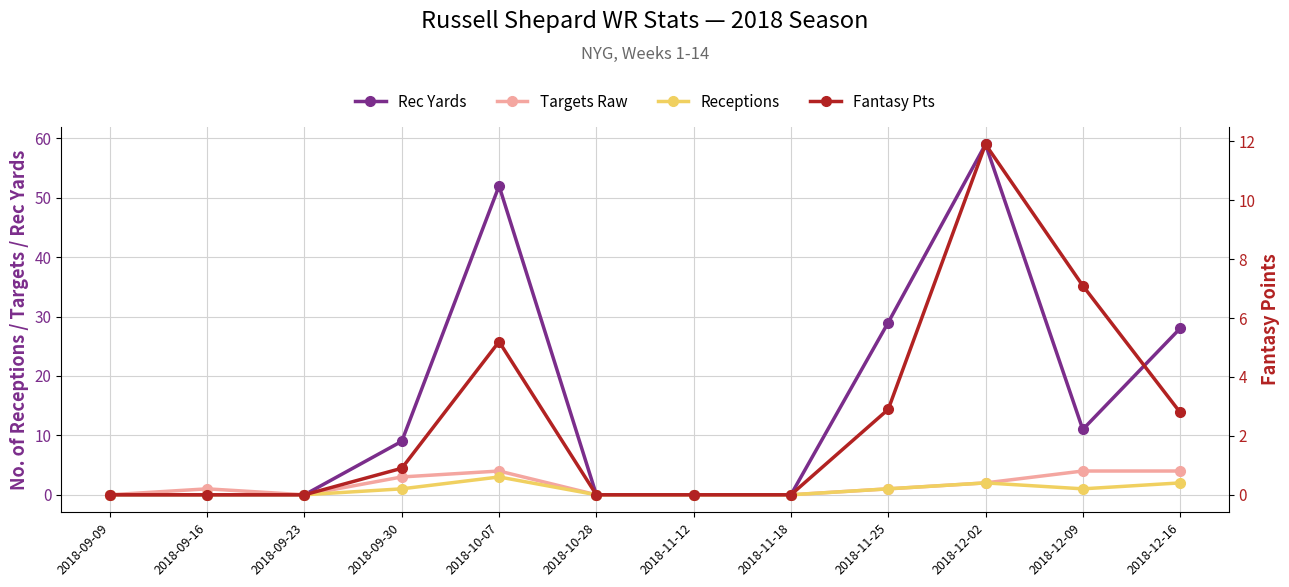

Reading left to right, list all the values displayed in this chart.

Rec Yards: 0.0	0.0	0.0	9.0	52.0	0.0	0.0	0.0	29.0	59.0	11.0	28.0
Targets Raw: 0.0	1.0	0.0	3.0	4.0	0.0	0.0	0.0	1.0	2.0	4.0	4.0
Receptions: 0.0	0.0	0.0	1.0	3.0	0.0	0.0	0.0	1.0	2.0	1.0	2.0
Fantasy Pts: 0.0	0.0	0.0	0.9	5.2	0.0	0.0	0.0	2.9	11.9	7.1	2.8